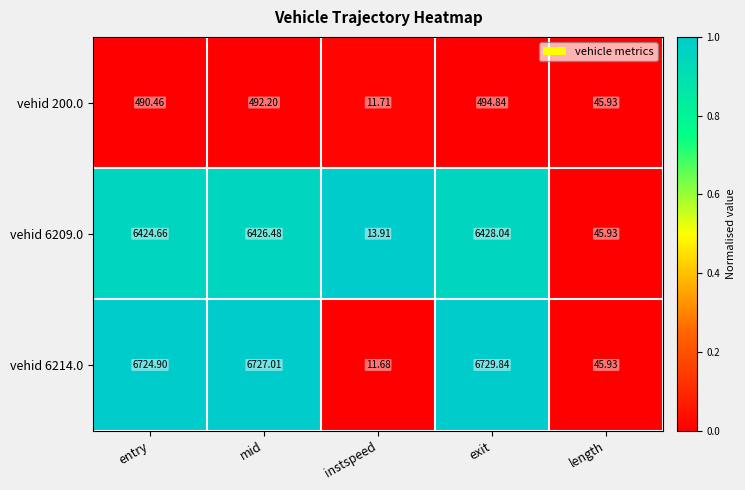

At which category is the sum across all series the highest?

exit